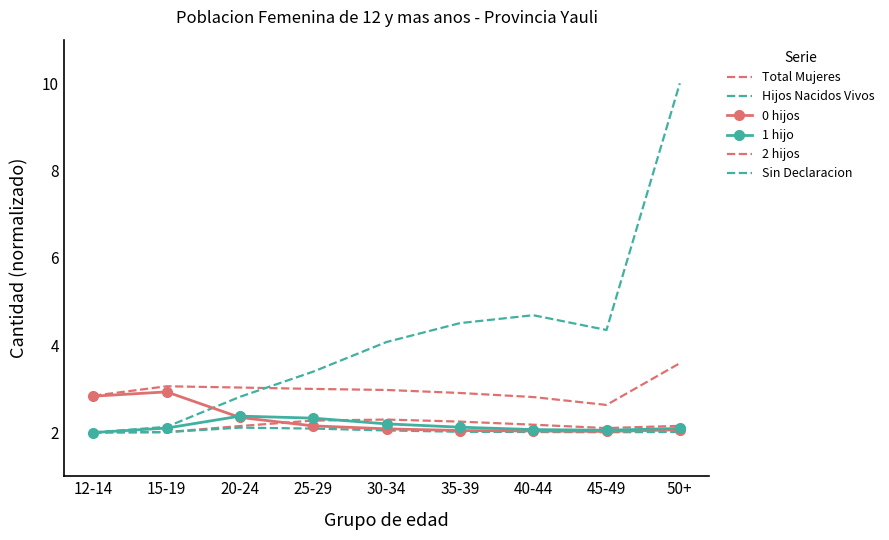

Which series changed the most between 25-29 and 40-44?

Hijos Nacidos Vivos